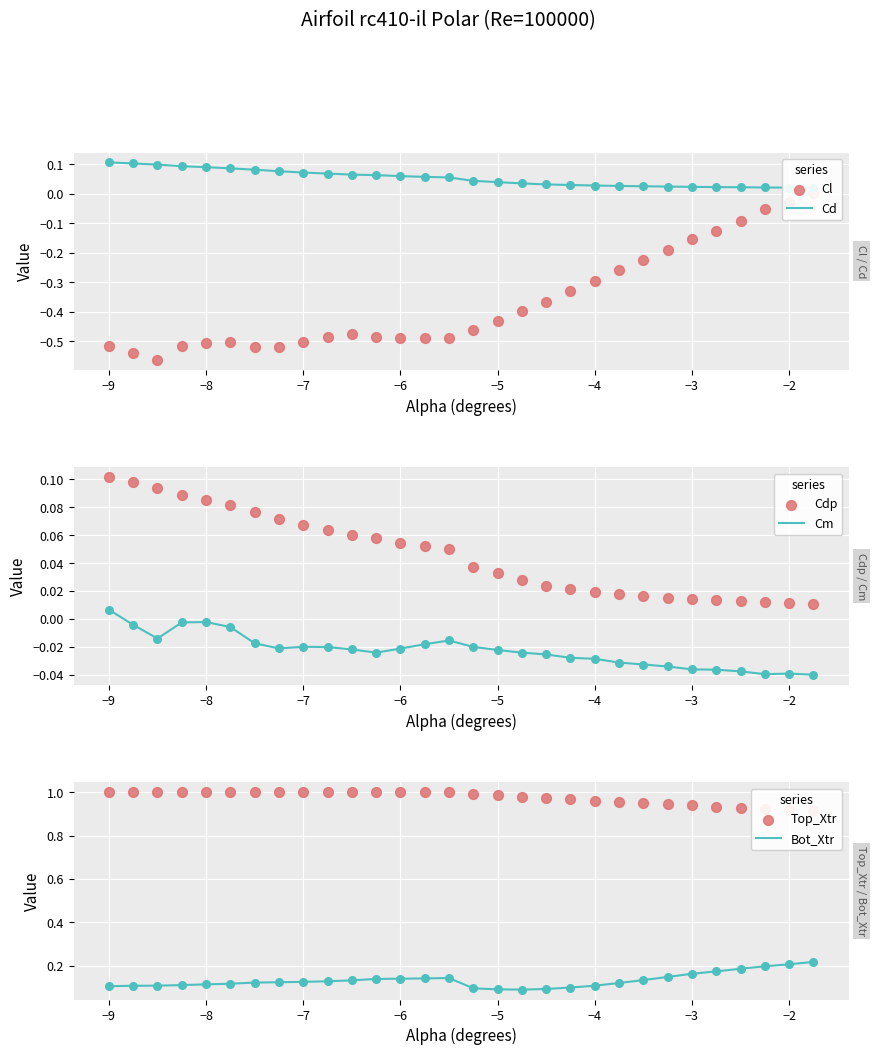

At how many categories does at least one series exceed 0?

30